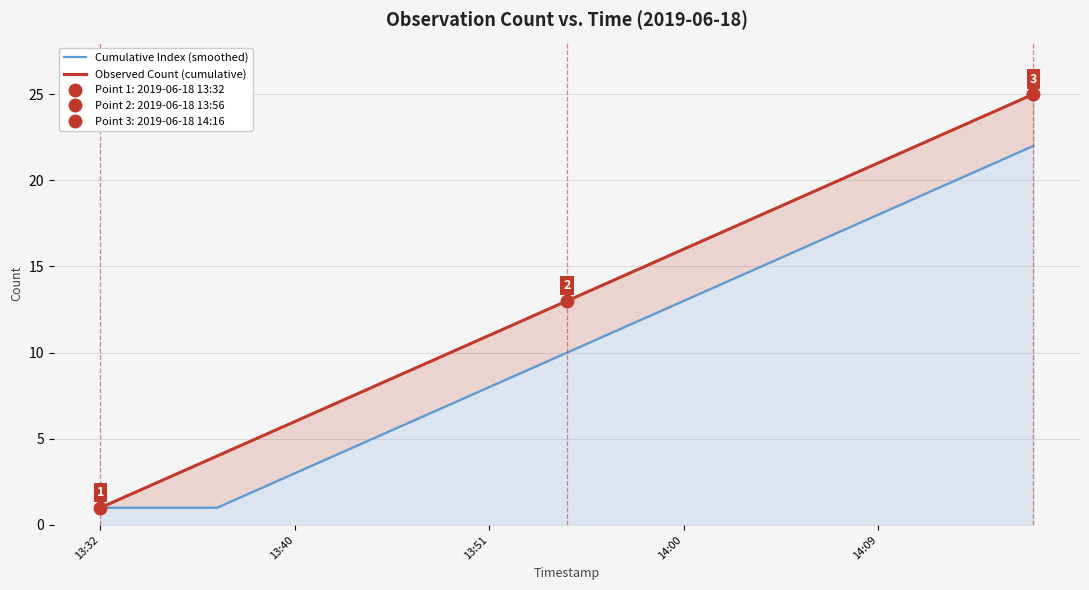

Is it true that Cumulative Index (smoothed) equals 1 at 13:32?

False